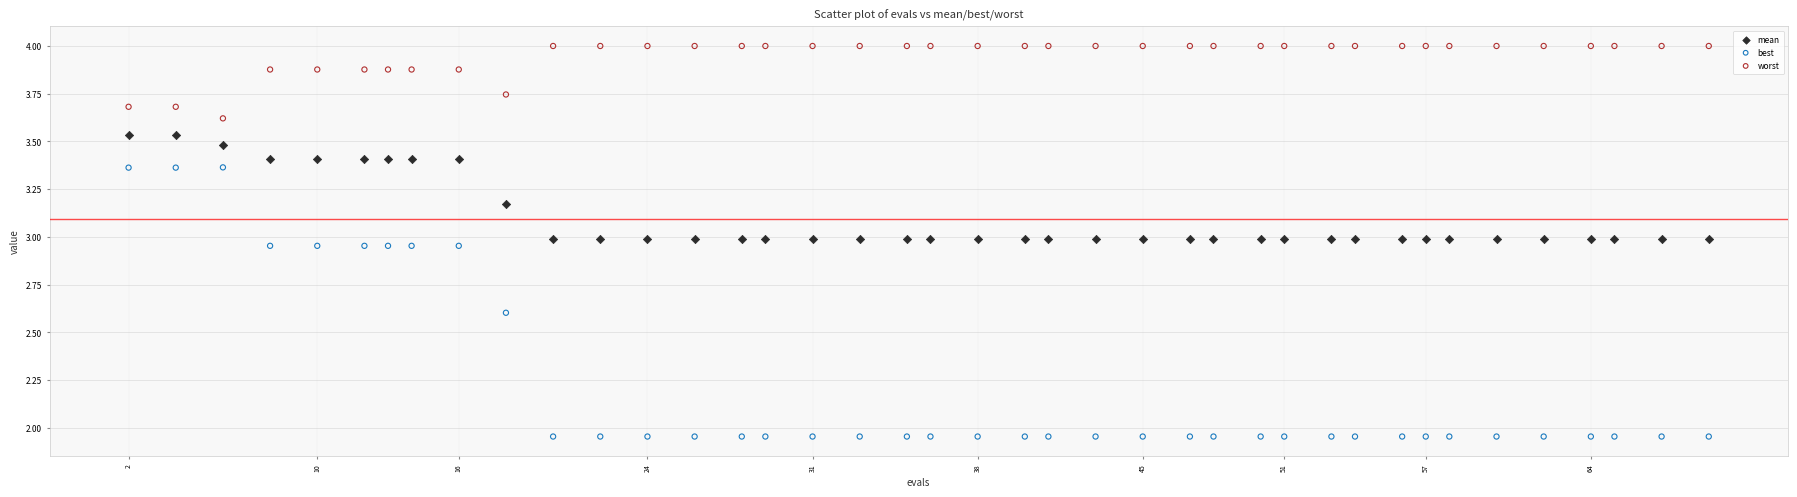

Which series contains the highest Y value?

worst